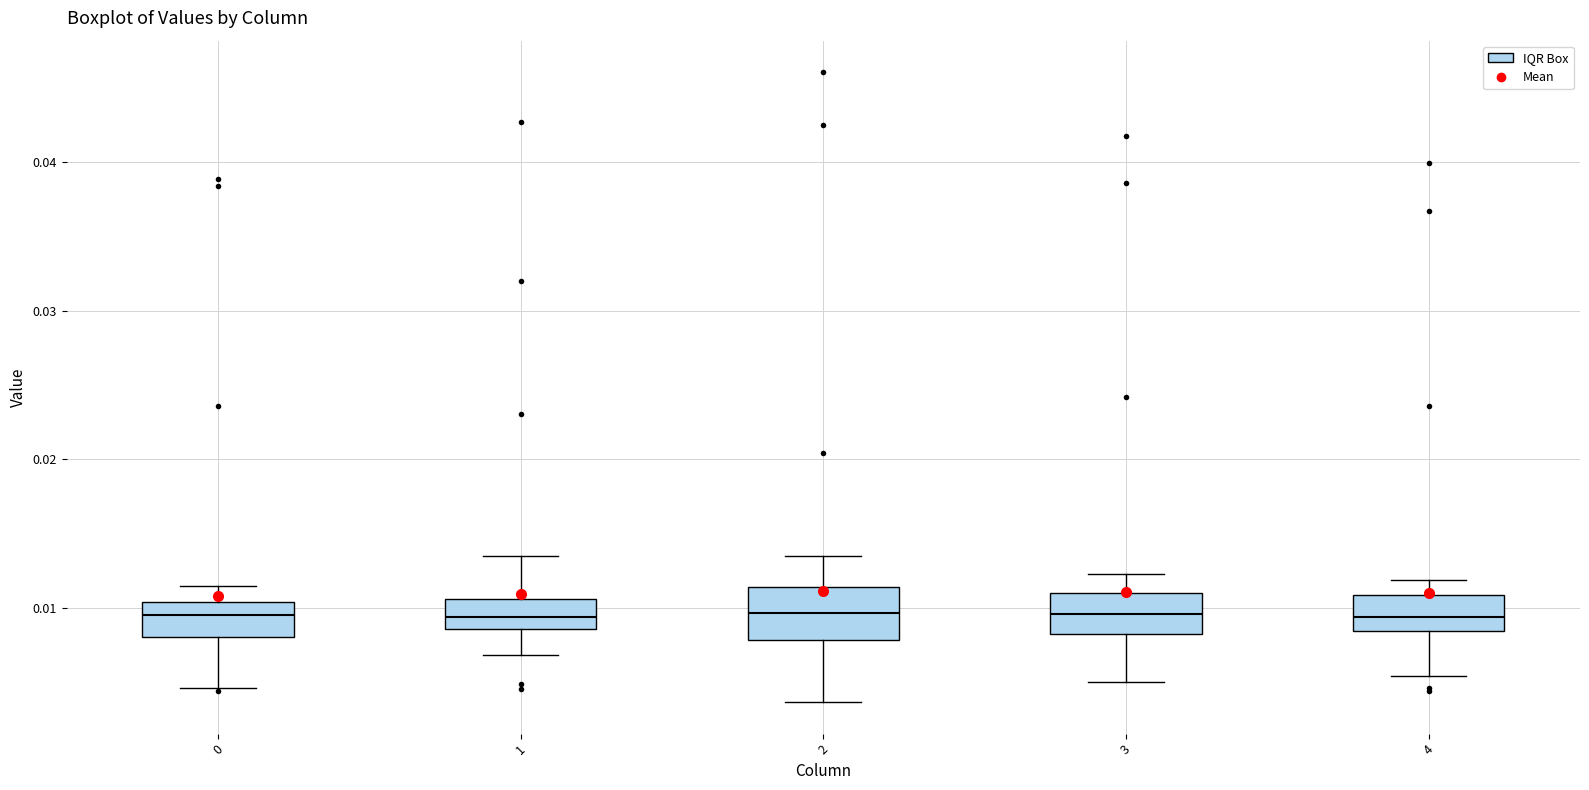

Reading left to right, read every box against the y-axis: the position of its median line, the range the box covers, and the ends of its whiskers. The values are not printed on the chart, so give them approximately, as read against the axis.

0: median 0.010 (inside the box), box 0.008 to 0.010, whiskers 0.005 to 0.011
1: median 0.009 (inside the box), box 0.009 to 0.011, whiskers 0.007 to 0.013
2: median 0.010, box 0.008 to 0.011, whiskers 0.004 to 0.014
3: median 0.010, box 0.008 to 0.011, whiskers 0.005 to 0.012
4: median 0.009, box 0.008 to 0.011, whiskers 0.005 to 0.012